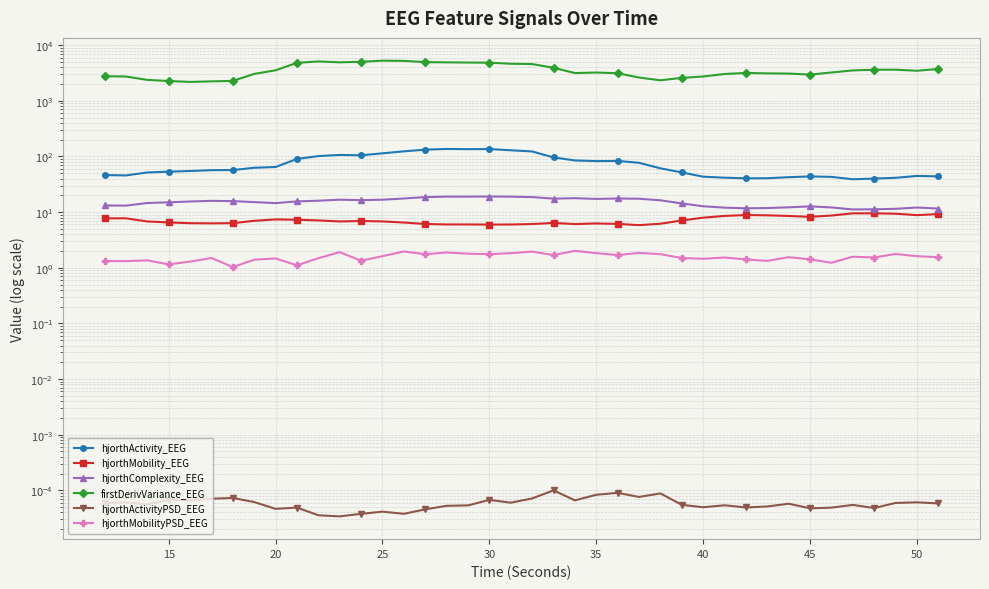

What value does the hjorthComplexity_EEG series have at 35?

15.9